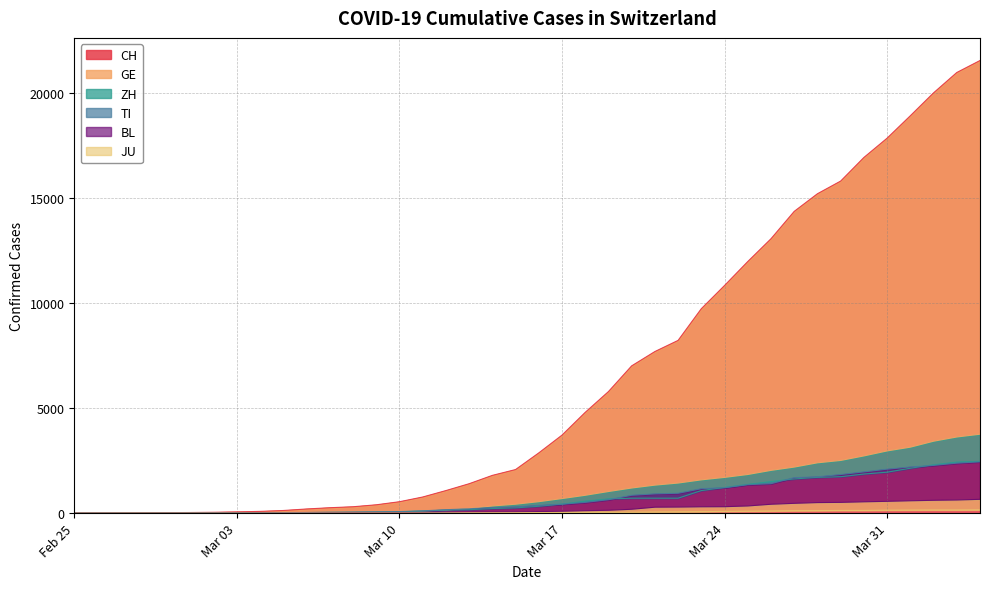

What is the average value of the TI series?

743